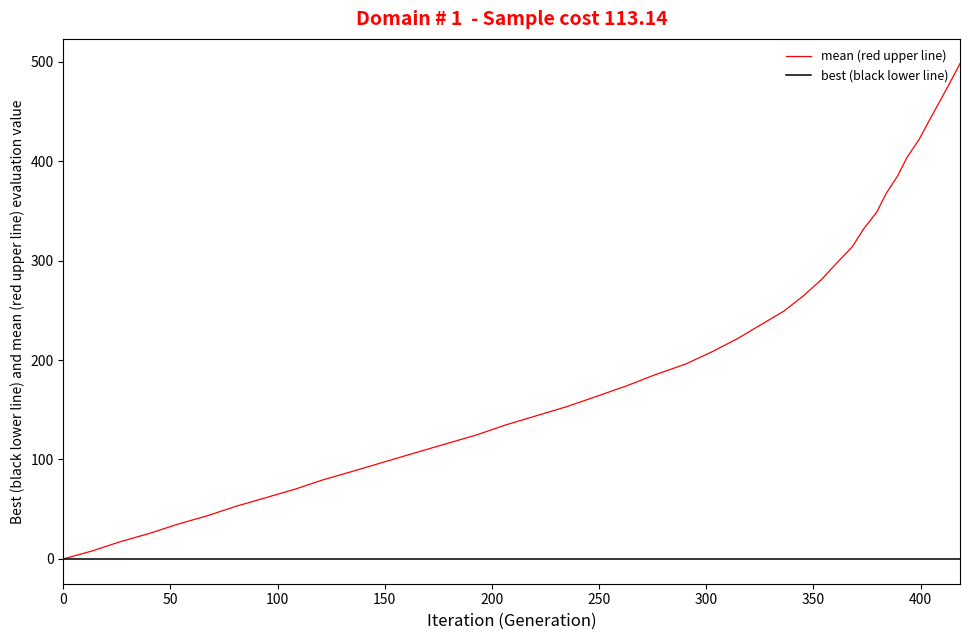

Which series has the largest range (max minus min)?

mean (red upper line)